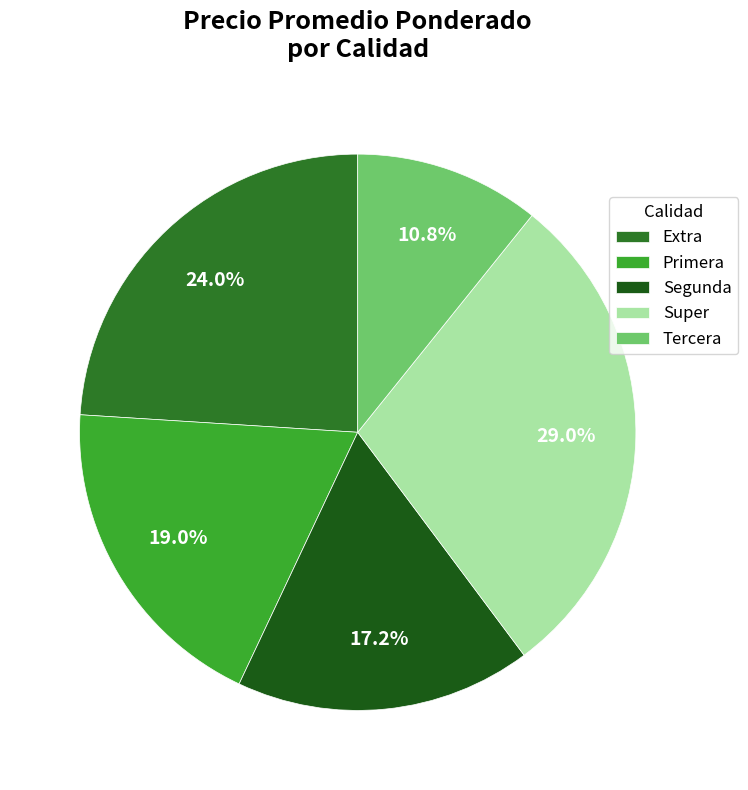

What percentage is the Extra slice, to the nearest percent?

24%